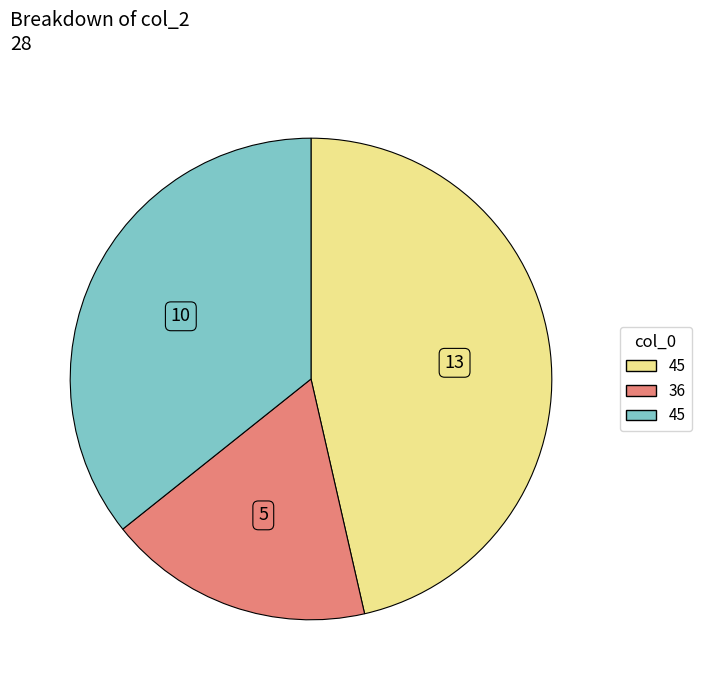

Does any single category account for the majority?

No